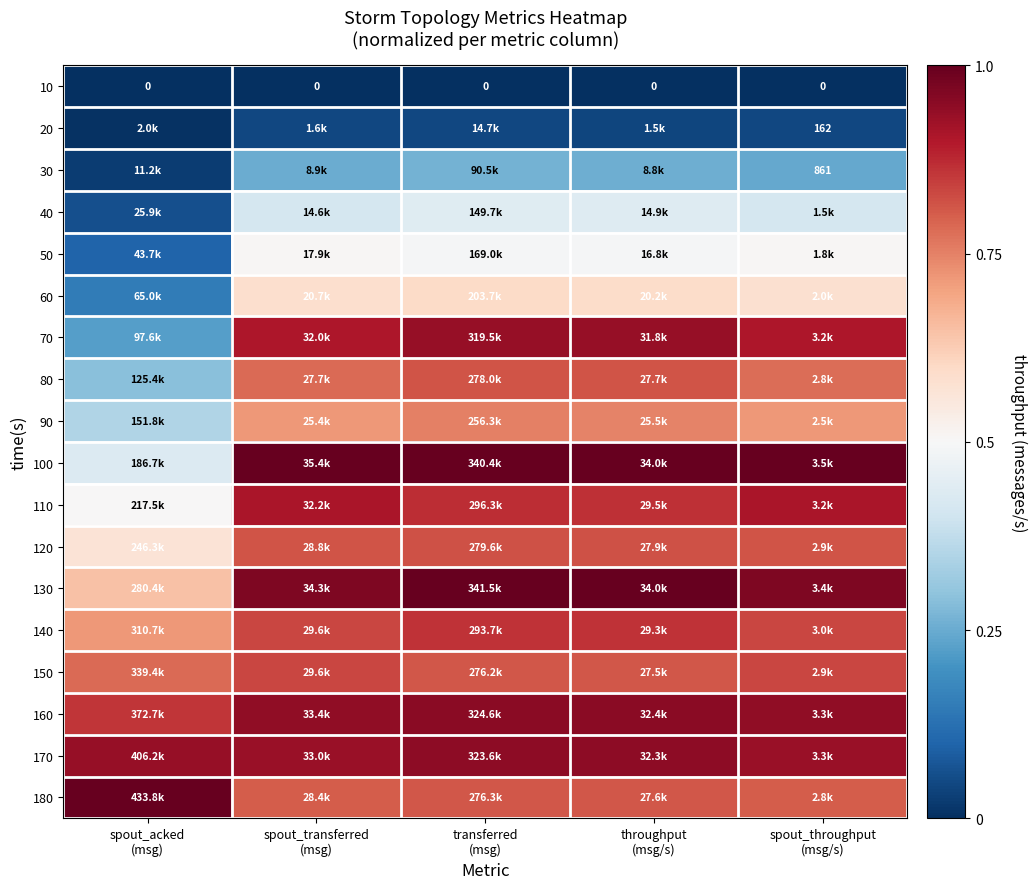

Is it true that 170 equals 0.4 at throughput (msg/s)?

False